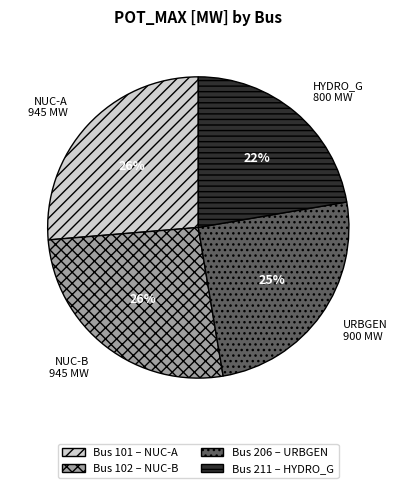

To the nearest percent, what is the difference between the URBGEN 900 MW and NUC-A 945 MW slice percentages?

1%